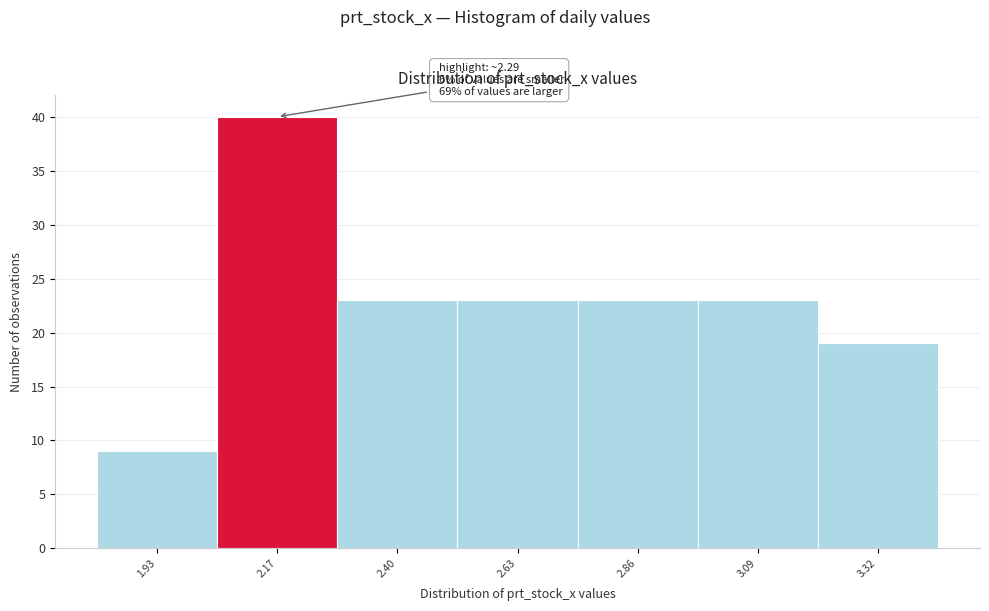

Reading left to right, extract all data points from this chart.

9	40	23	23	23	23	19